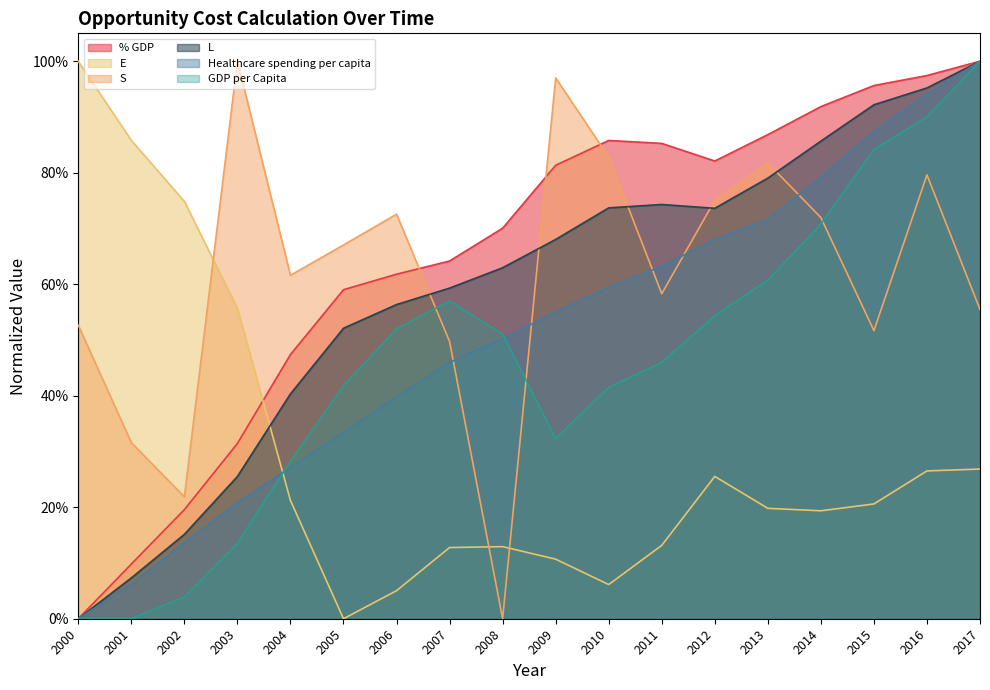

The Healthcare spending per capita series shows 0.3 at 2008. True or false?

False